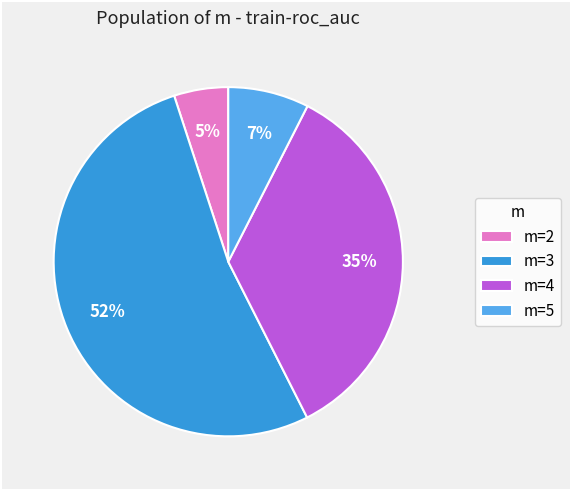

Which category has the smallest portion of the pie?

m=2